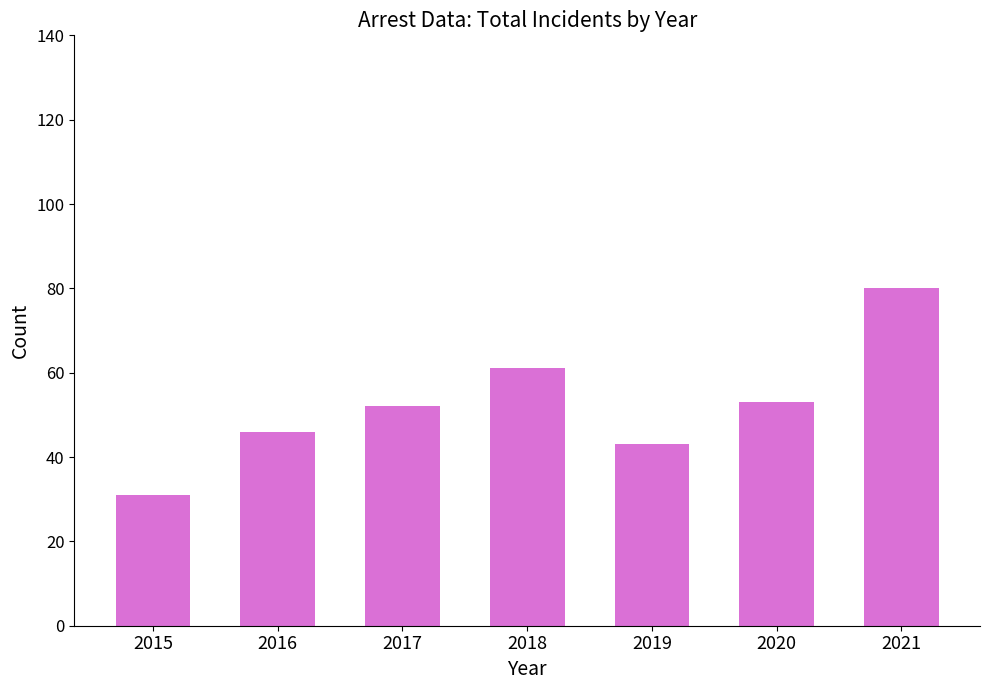

What is the approximate value at 2018?

61